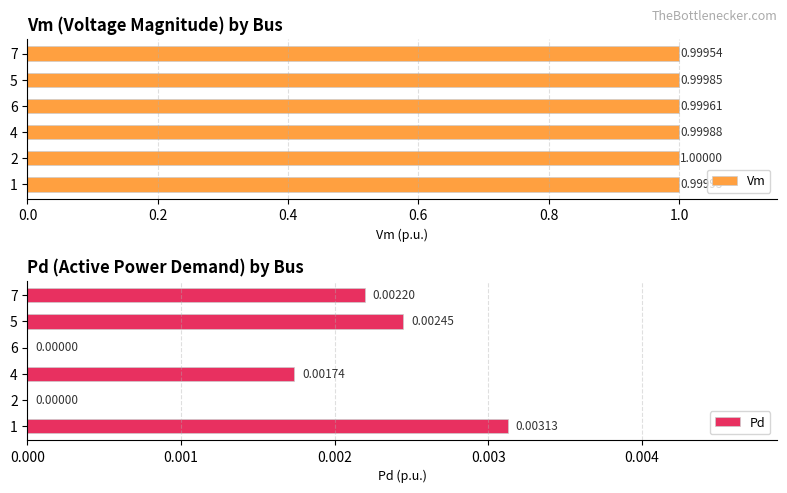

What is the sum of the Vm values at 7 and 2?

2.0